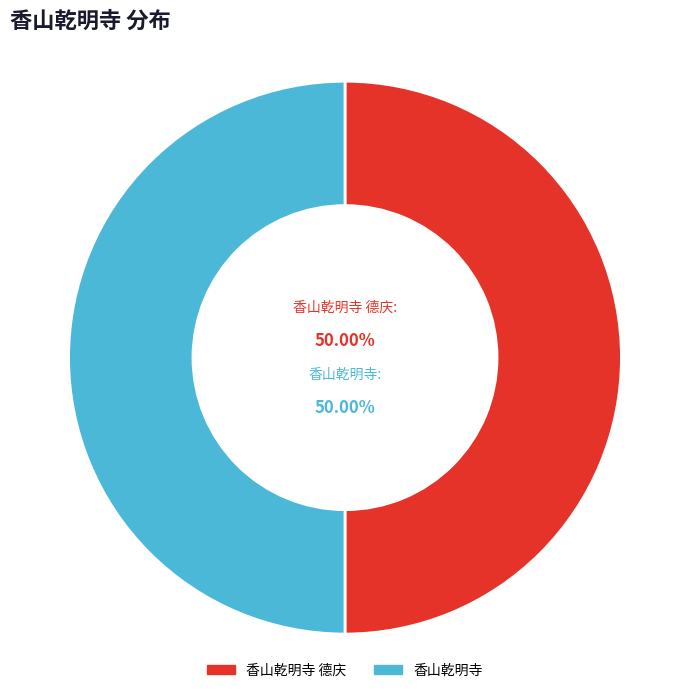

Which category has the smallest portion of the pie?

香山乾明寺